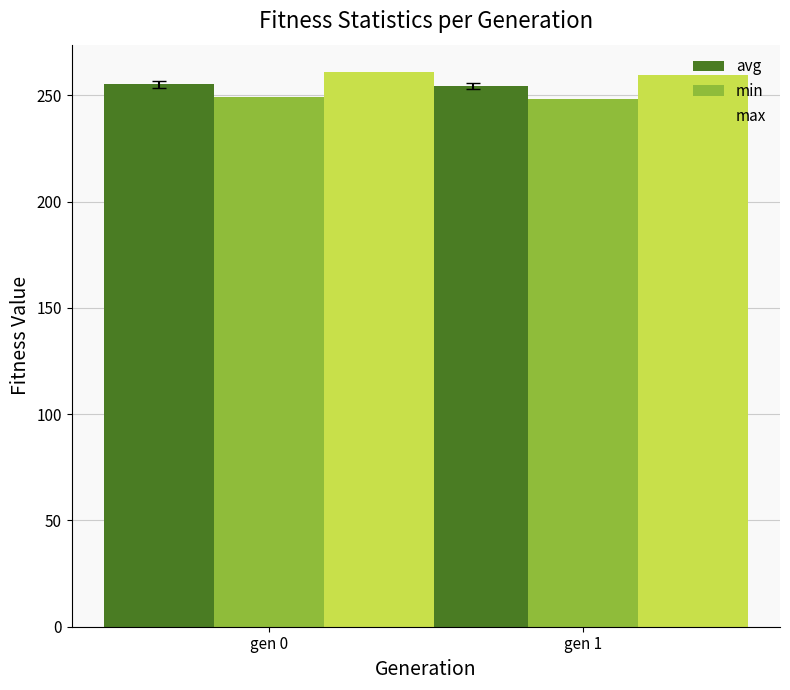

How many data points in min are above 249?

1